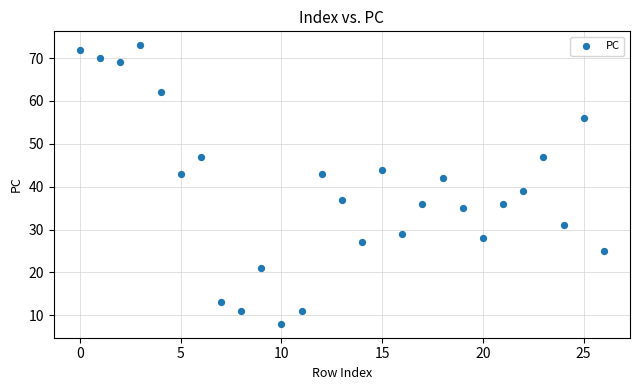

What Y value in the scatter plot is closest to 40?

39